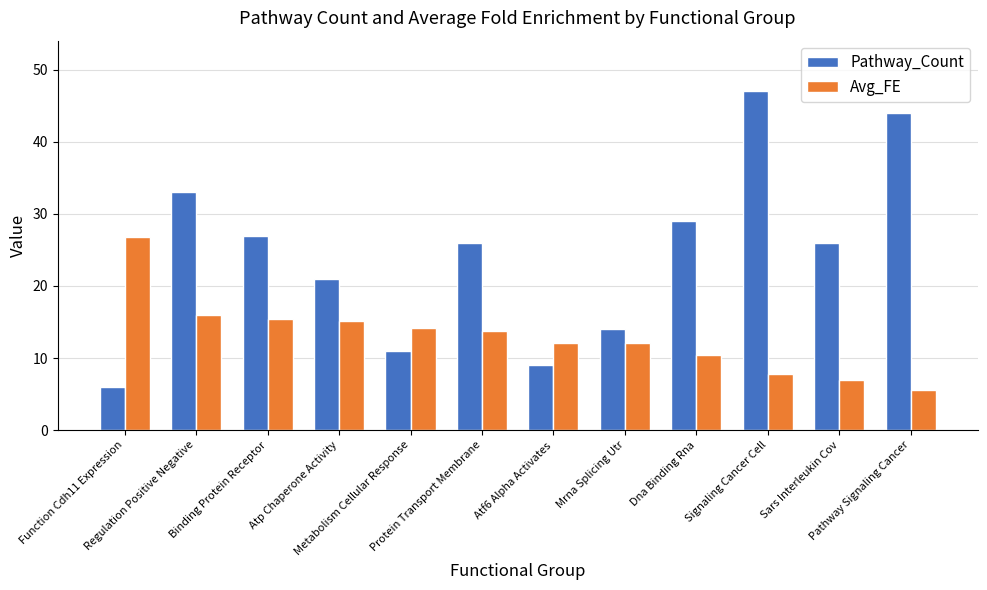

How many distinct data groups are displayed?

2